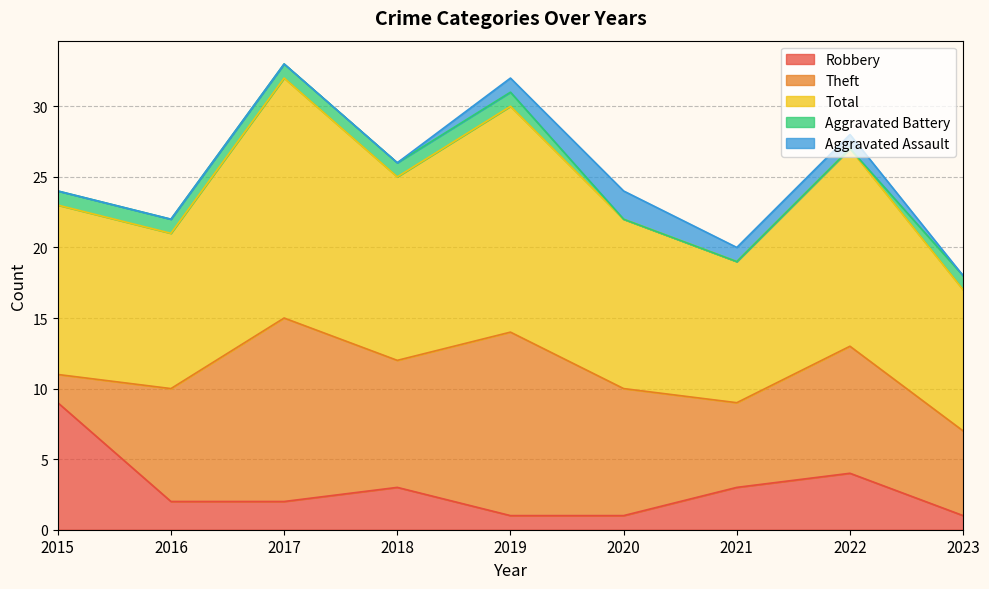

What is the difference between the Theft values at 2015 and 2022?

7